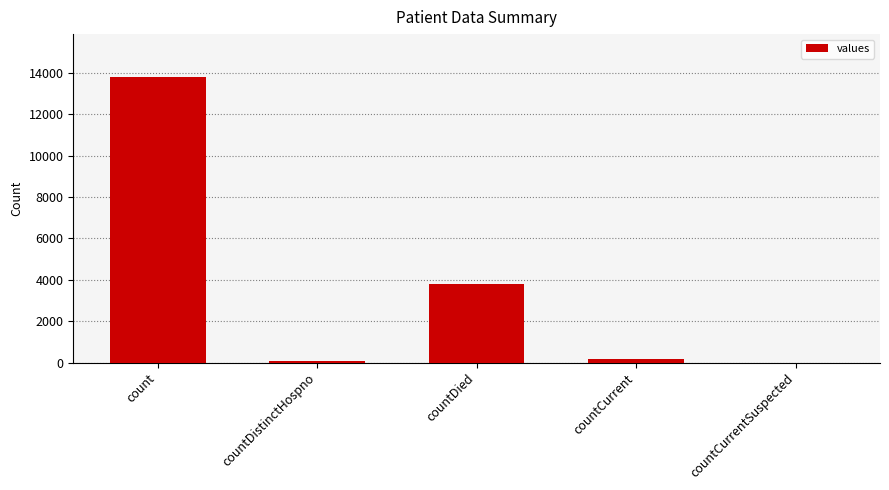

What is the sum of all values?

17838